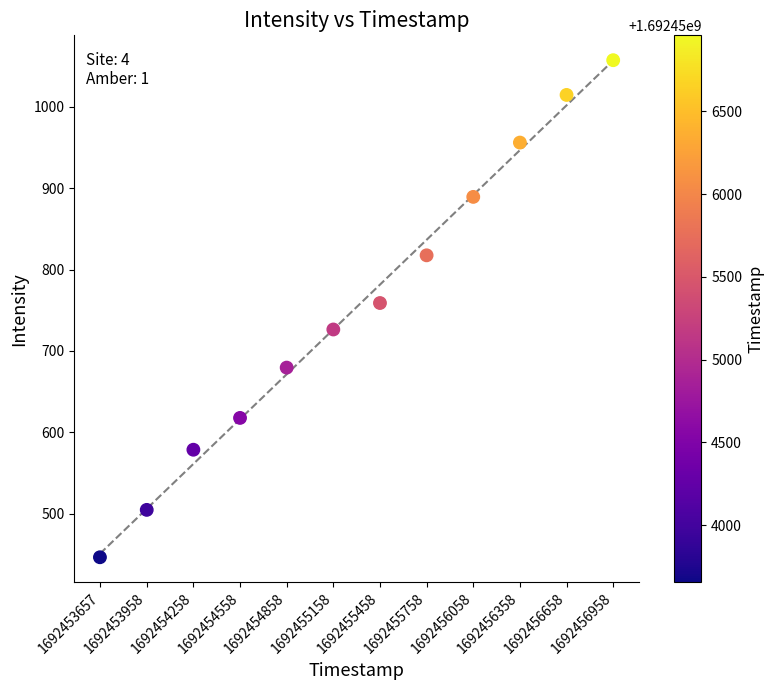

What Y value in the scatter plot is closest to 751?

759.0